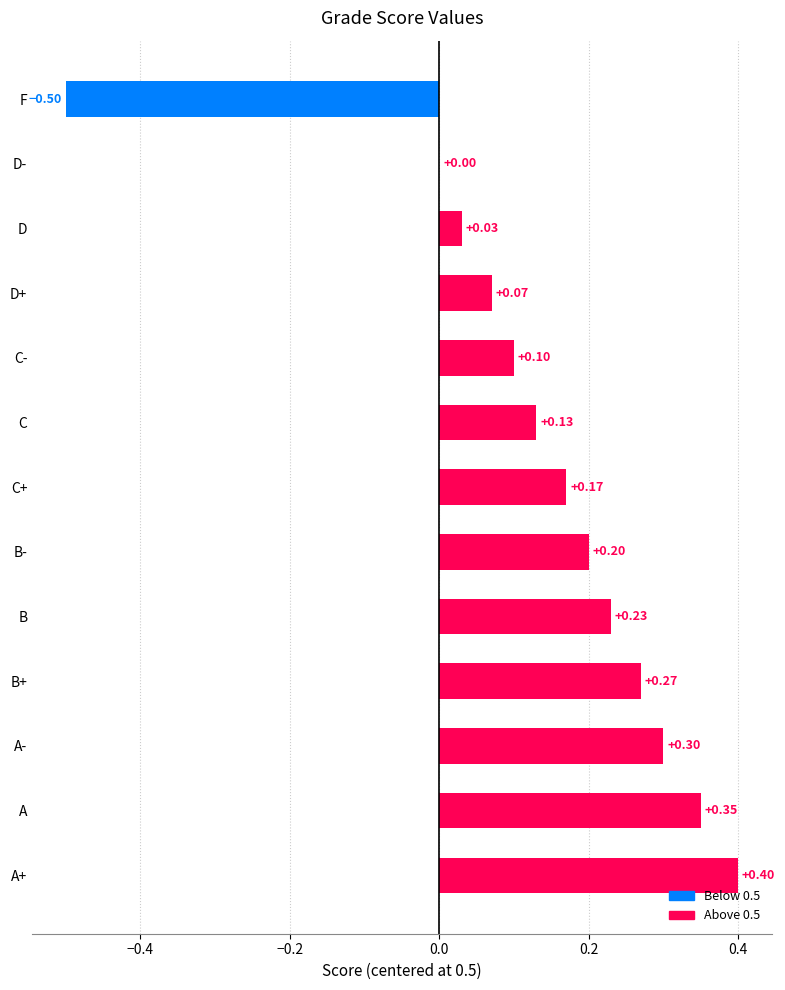

List the labels in order of value, largest first.

A+, A, A-, B+, B, B-, C+, C, C-, D+, D, D-, F